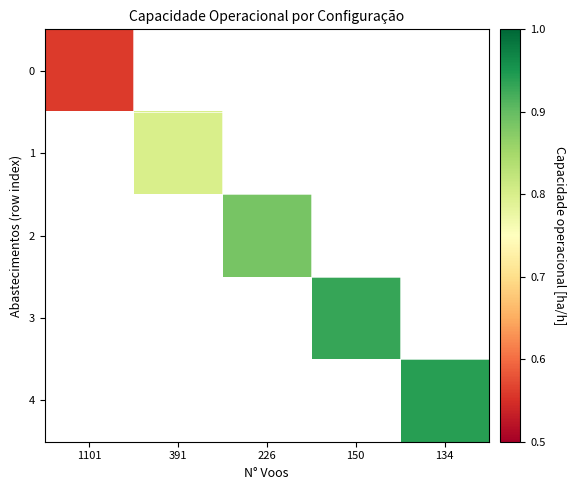

At how many categories does at least one series exceed 0?

5